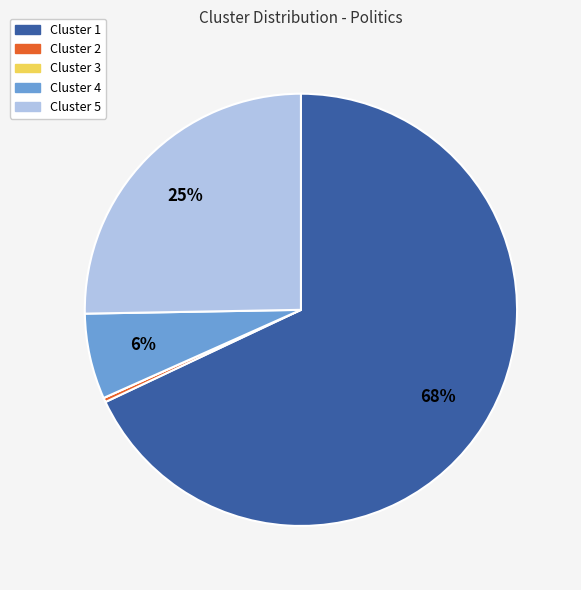

Which category has the biggest portion of the pie?

Cluster 1